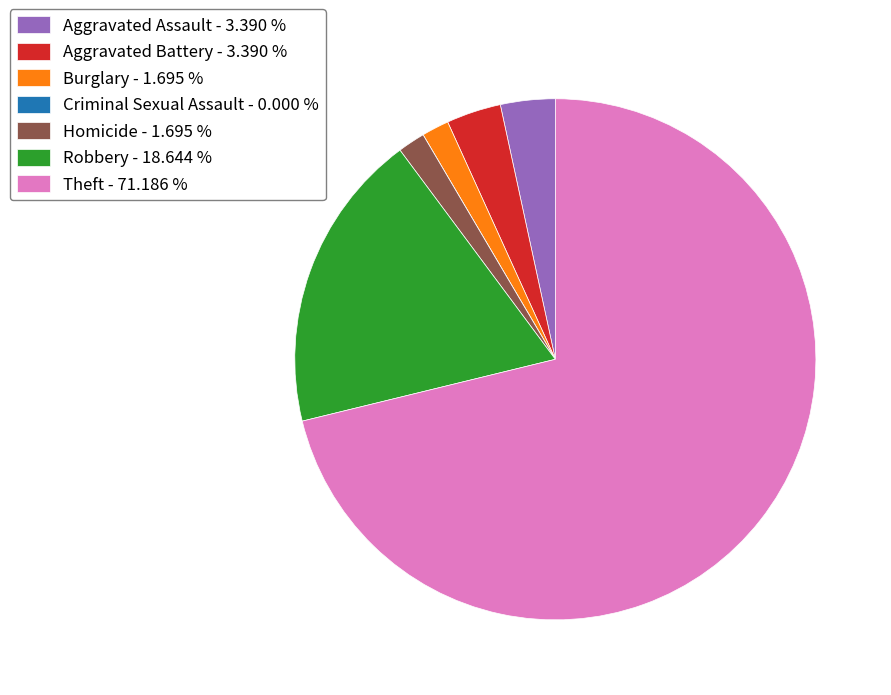

Which category has the biggest portion of the pie?

Theft